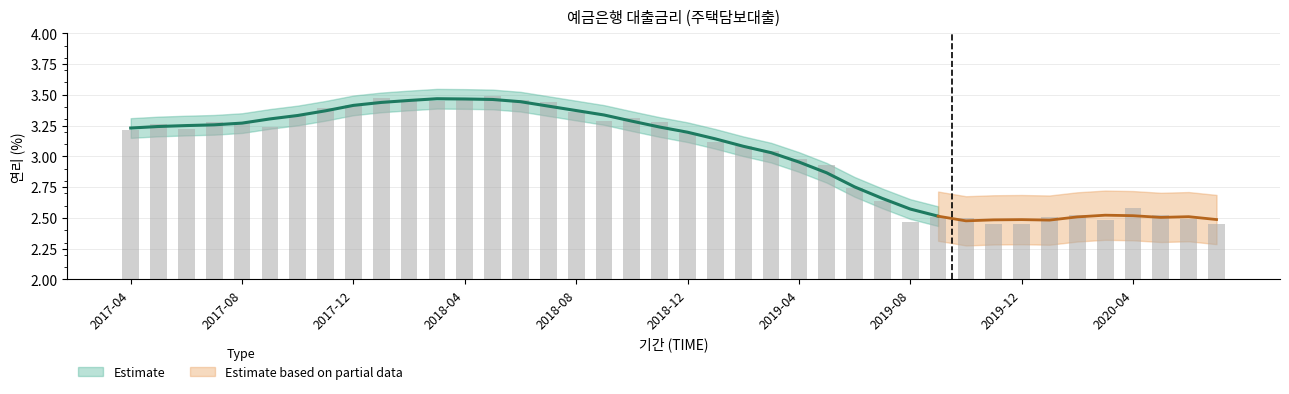

Is it true that the value at 2018-08 is 3.4?

True